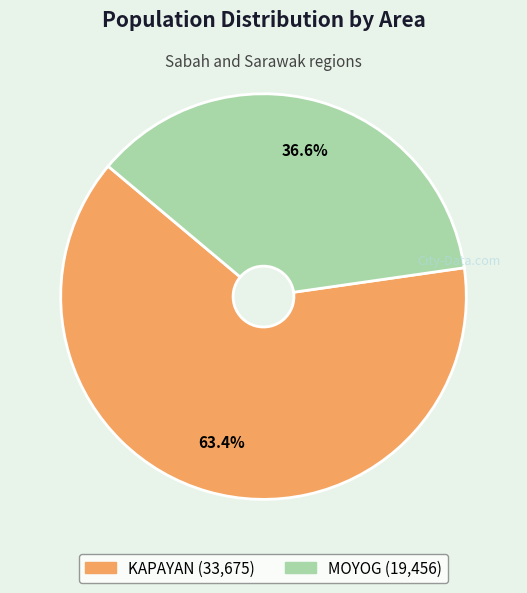

True or false: MOYOG accounts for 37% of the total.

True